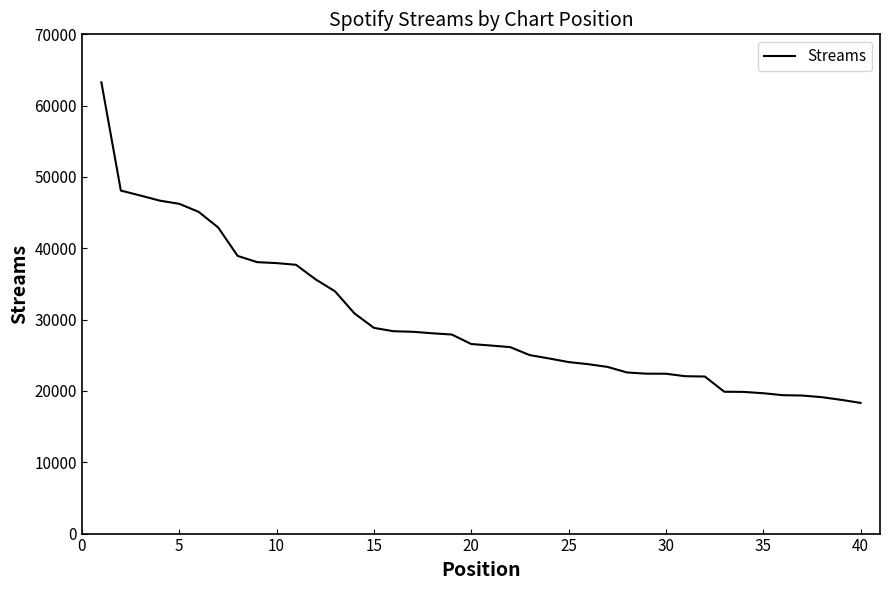

What is the minimum value shown in the chart?

18321